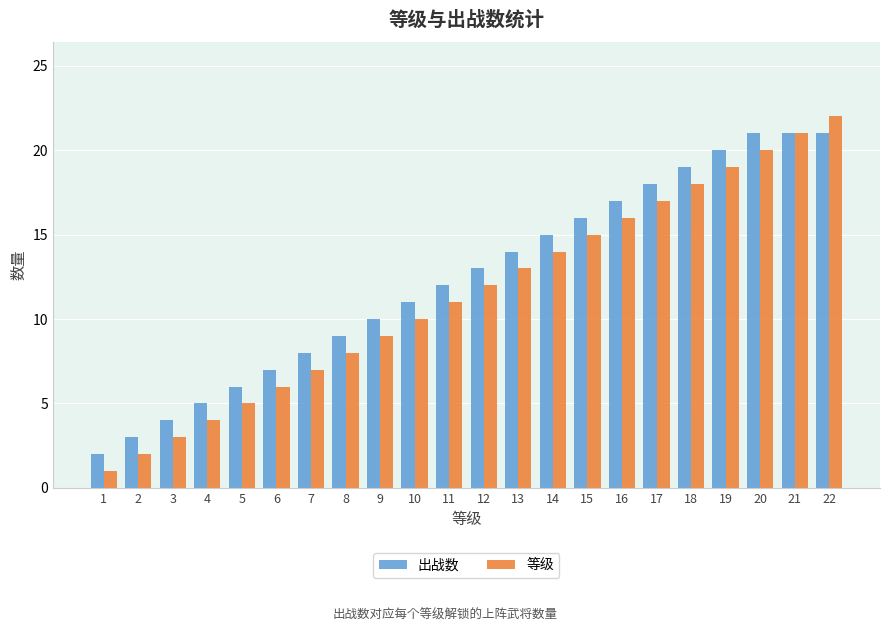

What is the difference between the highest and lowest values at 16?

1